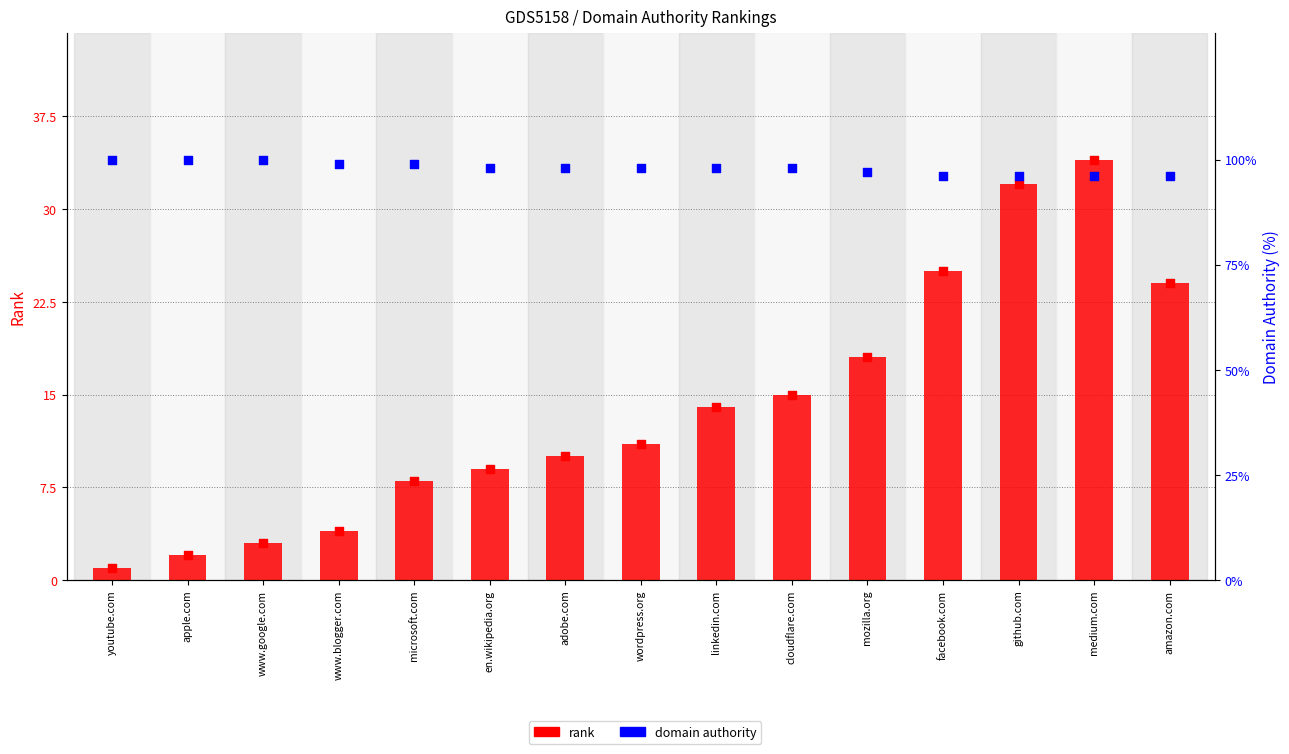

Which series has the largest total across all categories?

domain authority